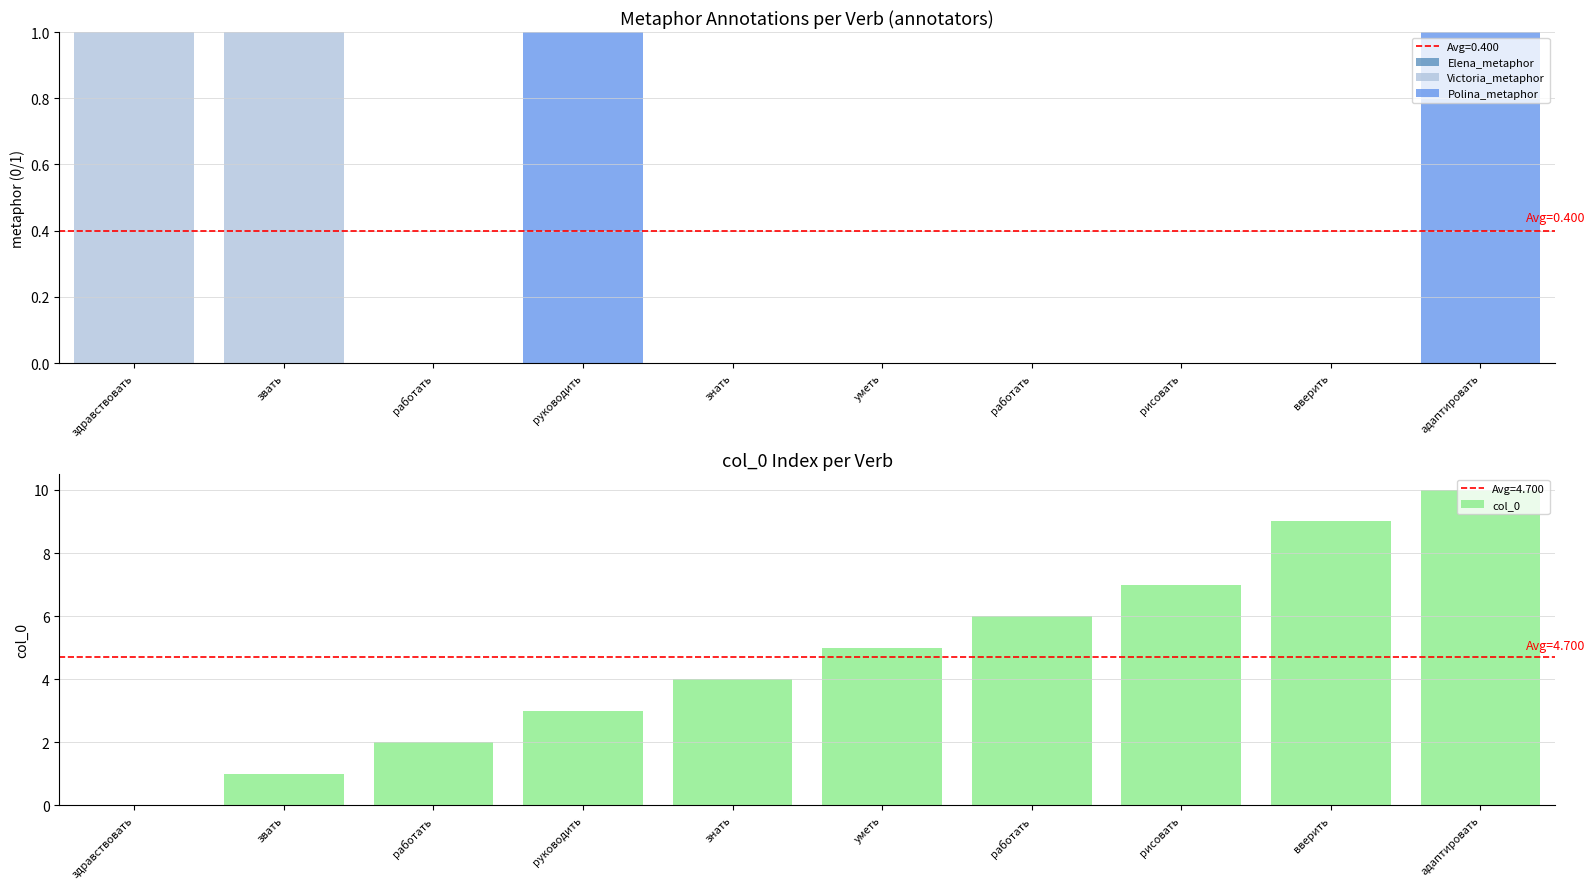

How many distinct data groups are displayed?

4